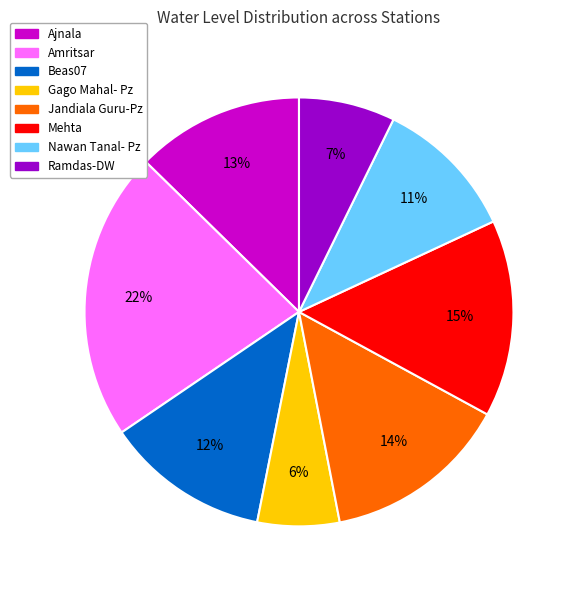

Combined, do Ajnala and Amritsar account for over 50%?

No